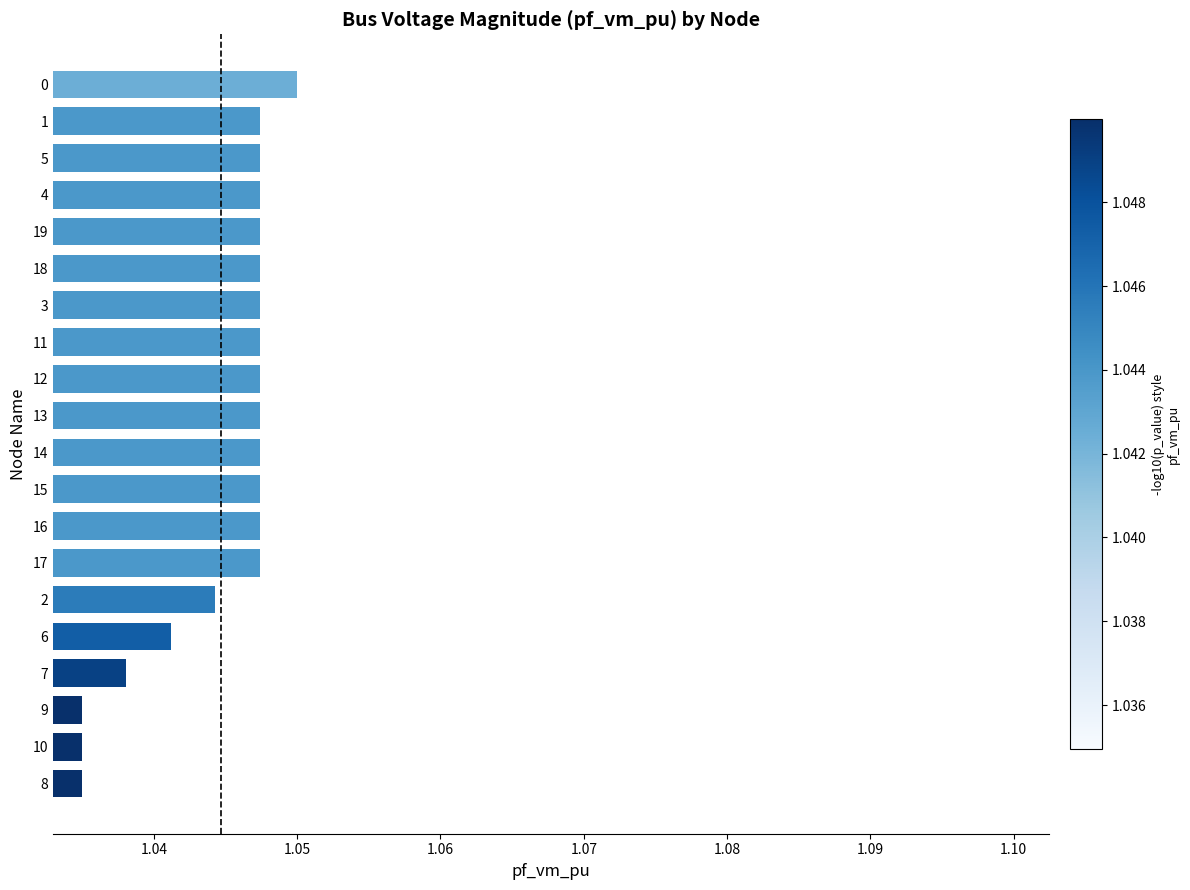

How many distinct data groups are displayed?

1